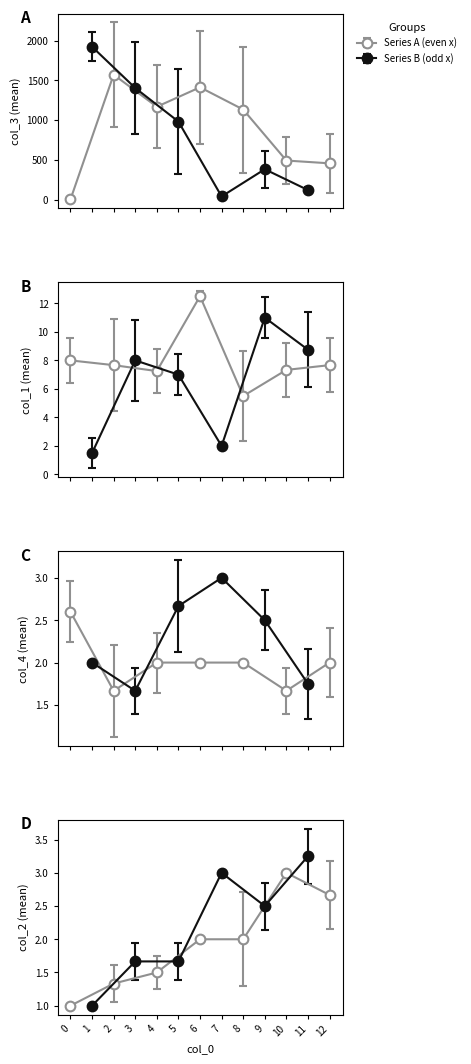

What is the average value of the col_4 series?

2